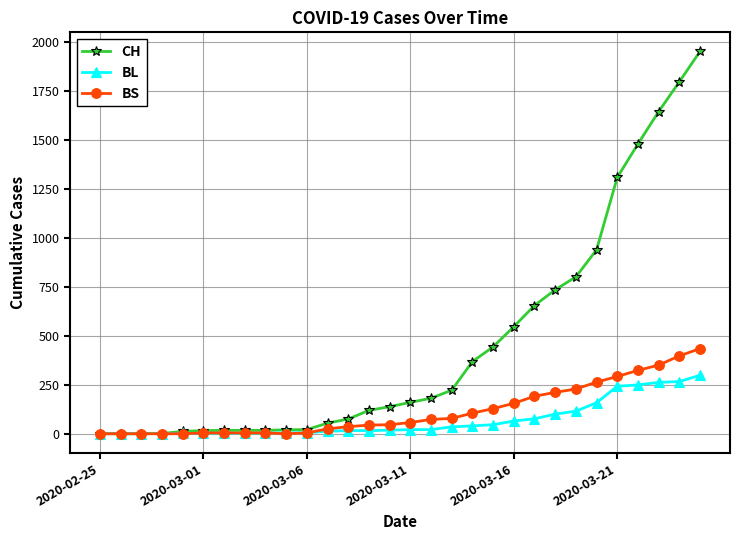

How many values in the BL series are below 21?

15